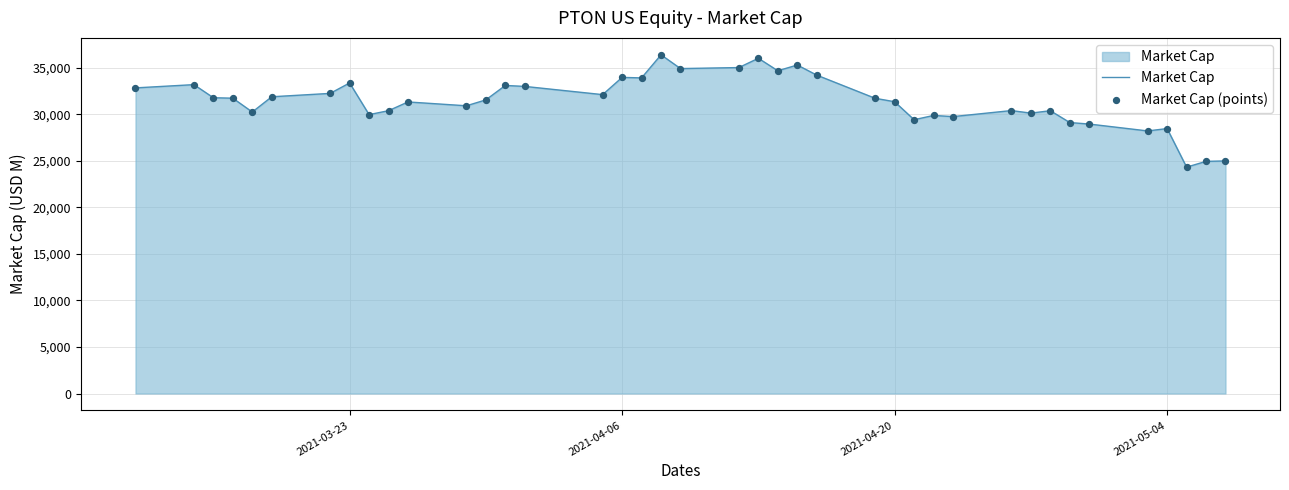

What is the greatest value displayed?

36406.3